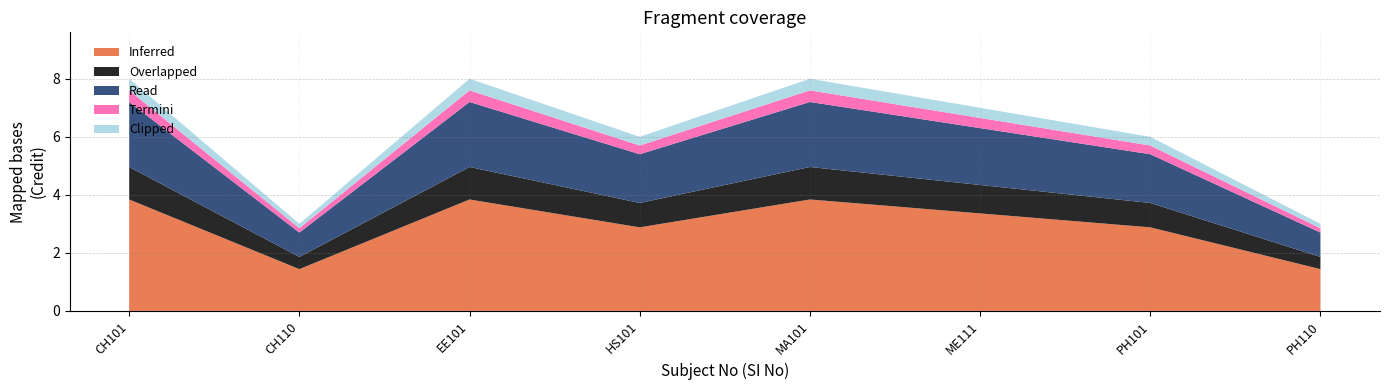

Does the chart have visible grid lines?

Yes